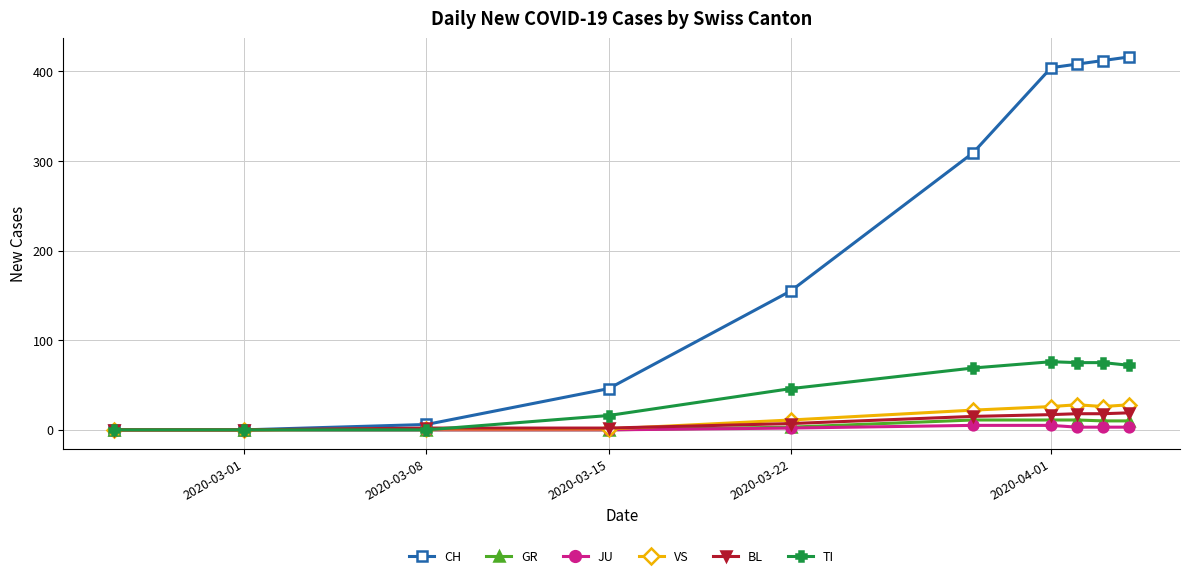

Does the chart have visible grid lines?

Yes